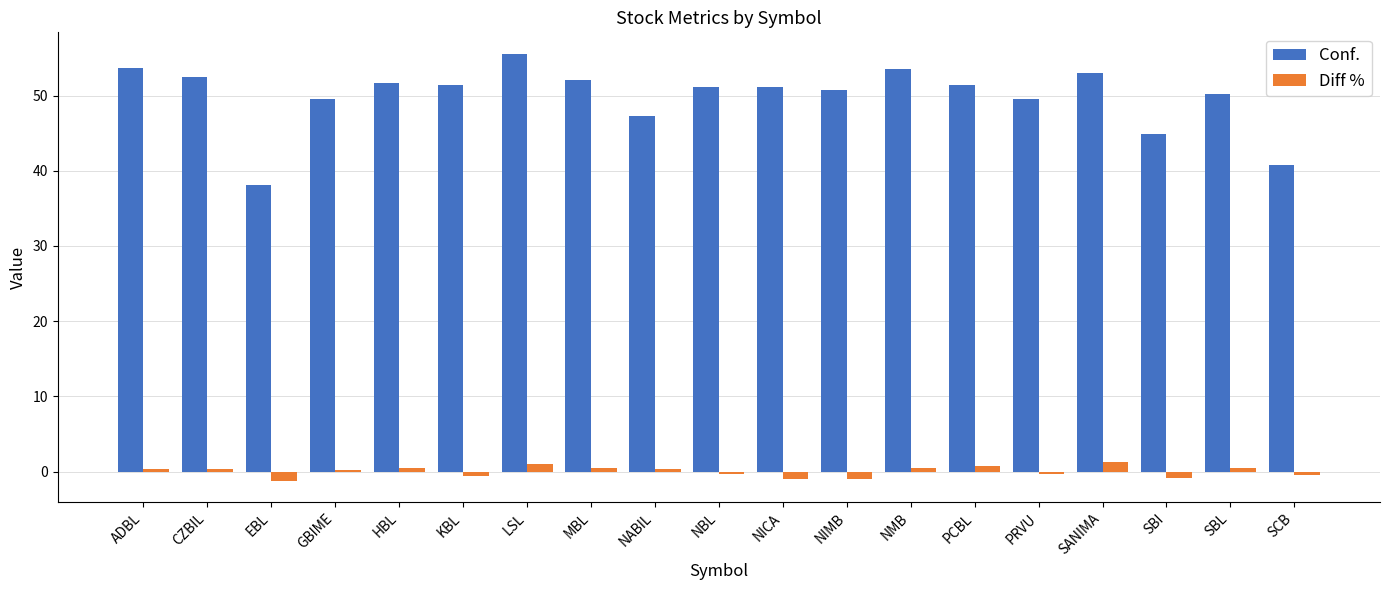

Which series has the largest range (max minus min)?

Conf.